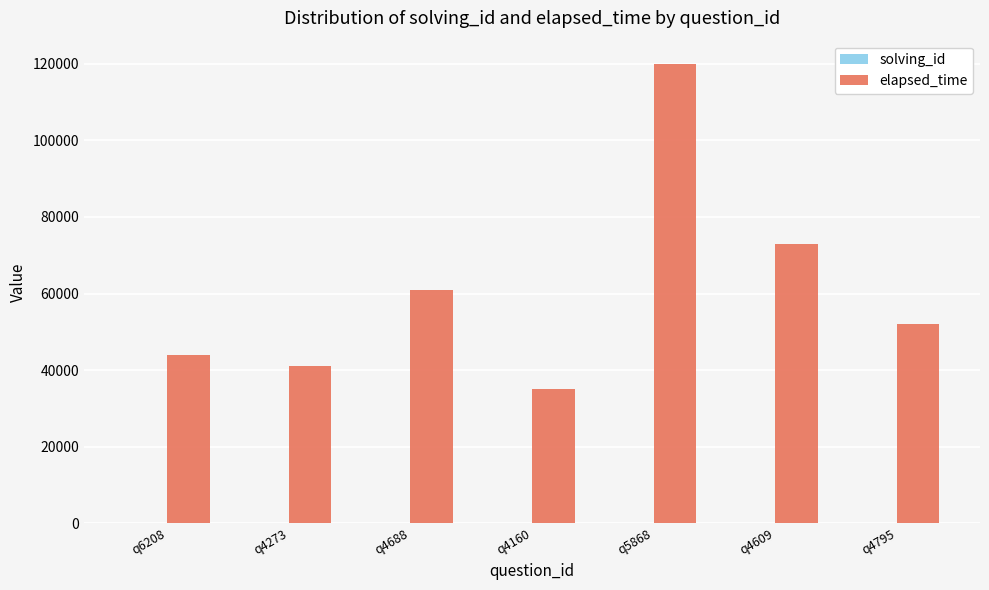

Is it true that elapsed_time equals 44000 at q6208?

True